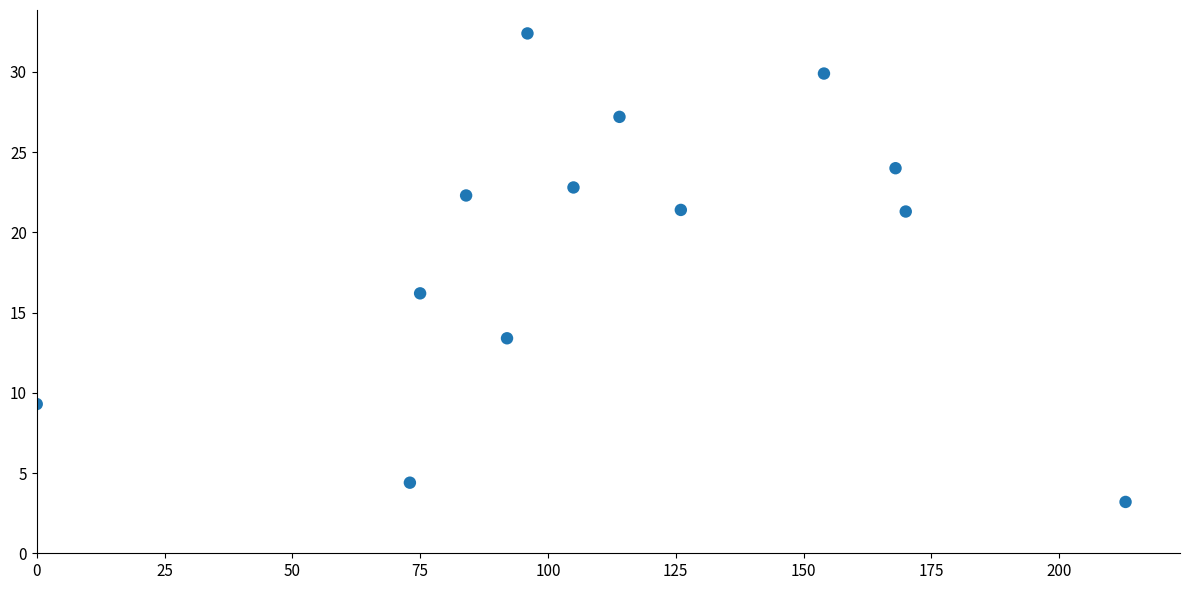

What is the range of X values (max minus min)?

213.0